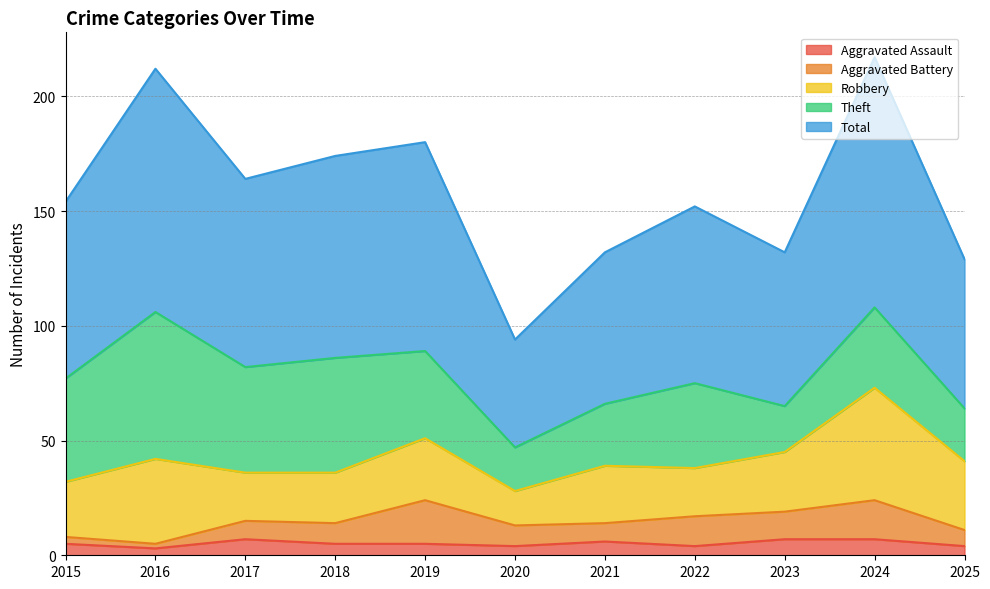

What is the value of the Aggravated Assault point at the 3rd from the left?

7